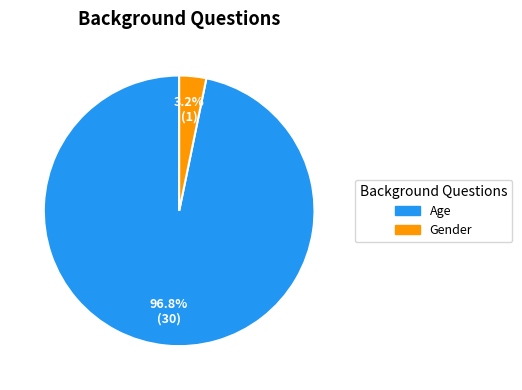

Which slice is the smallest?

Gender